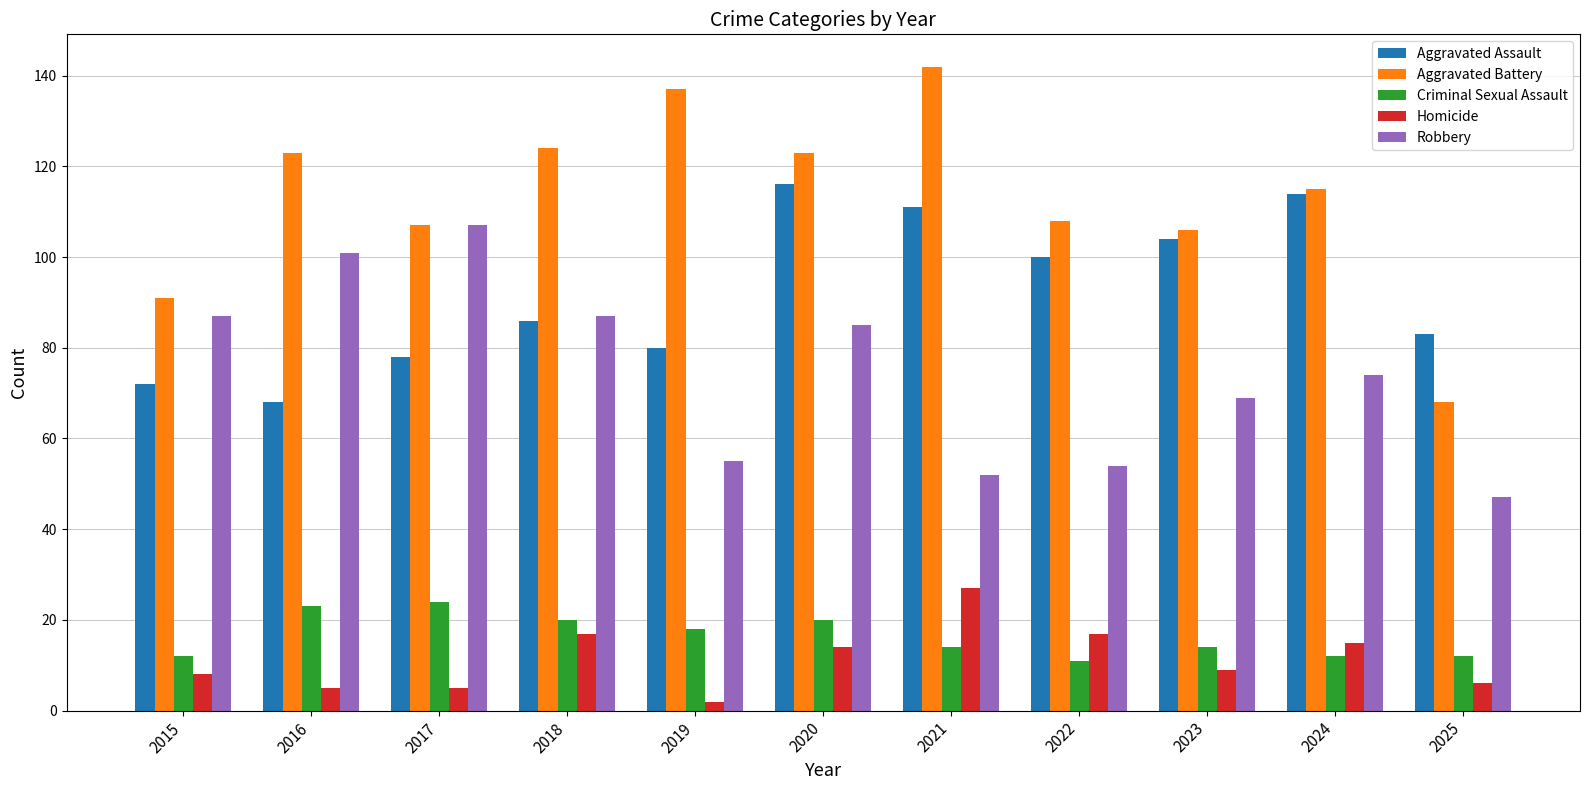

What is the lowest value of the Aggravated Battery series?

68